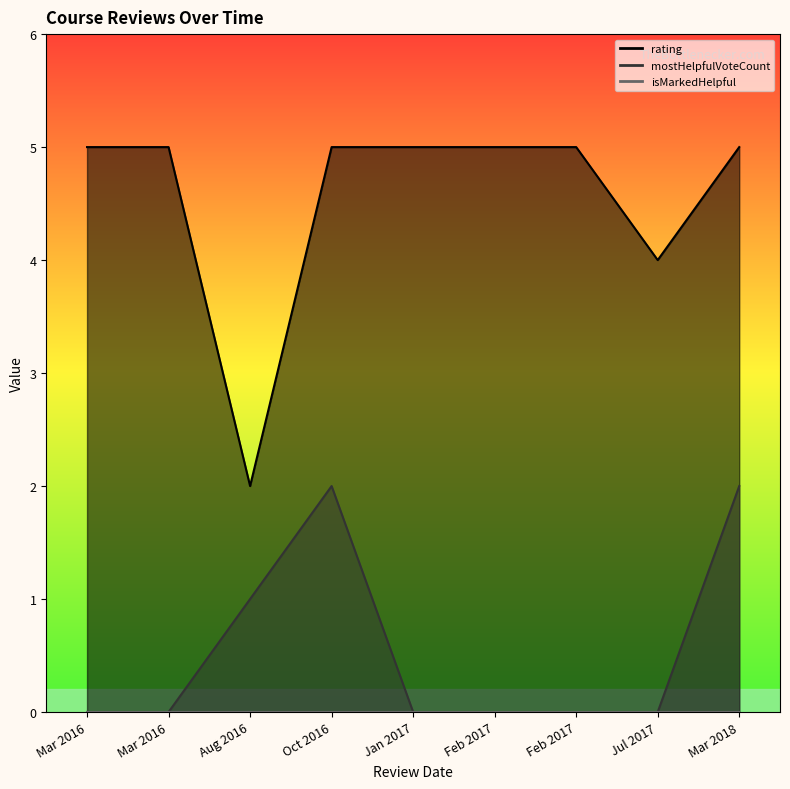

Which category has the lowest value in the rating series?

1471572501873